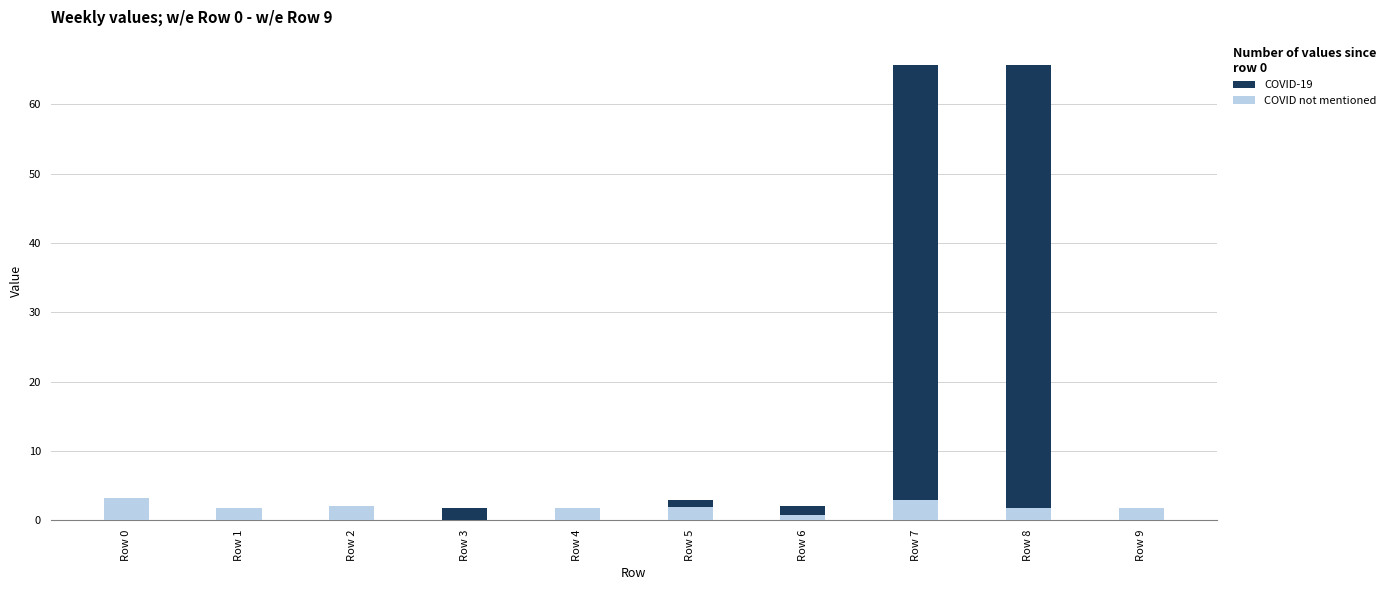

Reading left to right, transcribe all the data shown in this chart.

COVID-19: Row 0=0.7	Row 1=0.7	Row 2=1.6	Row 3=1.8	Row 4=0.6	Row 5=3.0	Row 6=2.1	Row 7=65.6	Row 8=65.6	Row 9=1.5
COVID not mentioned: Row 0=3.1	Row 1=1.8	Row 2=2.0	Row 3=0.0	Row 4=1.8	Row 5=1.9	Row 6=0.7	Row 7=2.9	Row 8=1.8	Row 9=1.8